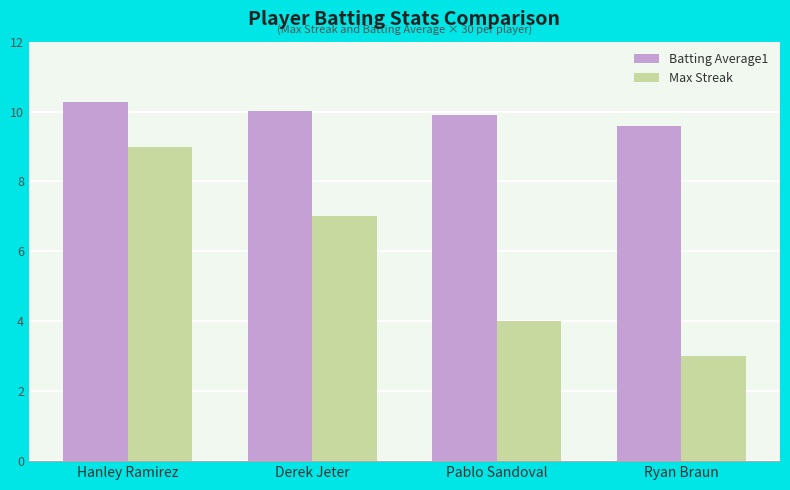

At which category is the sum across all series the highest?

Hanley Ramirez